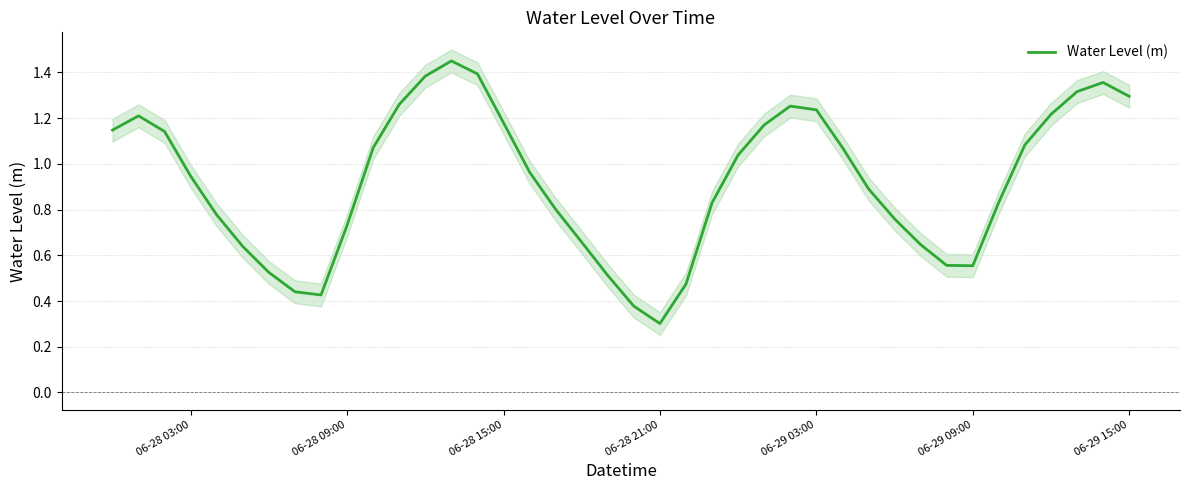

Does the chart have visible grid lines?

Yes